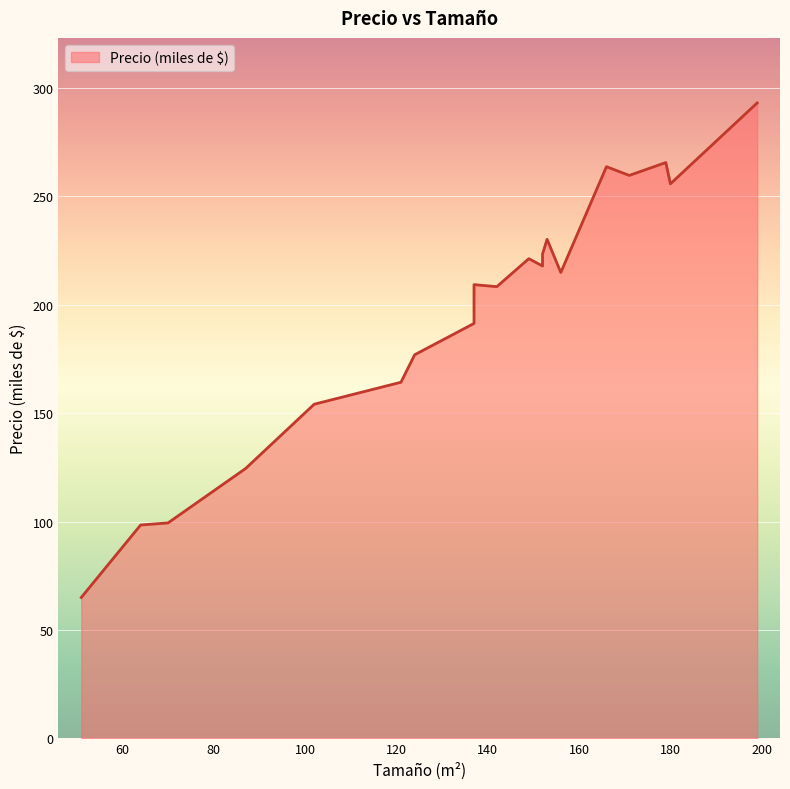

Which category has the lowest value across all series?

51